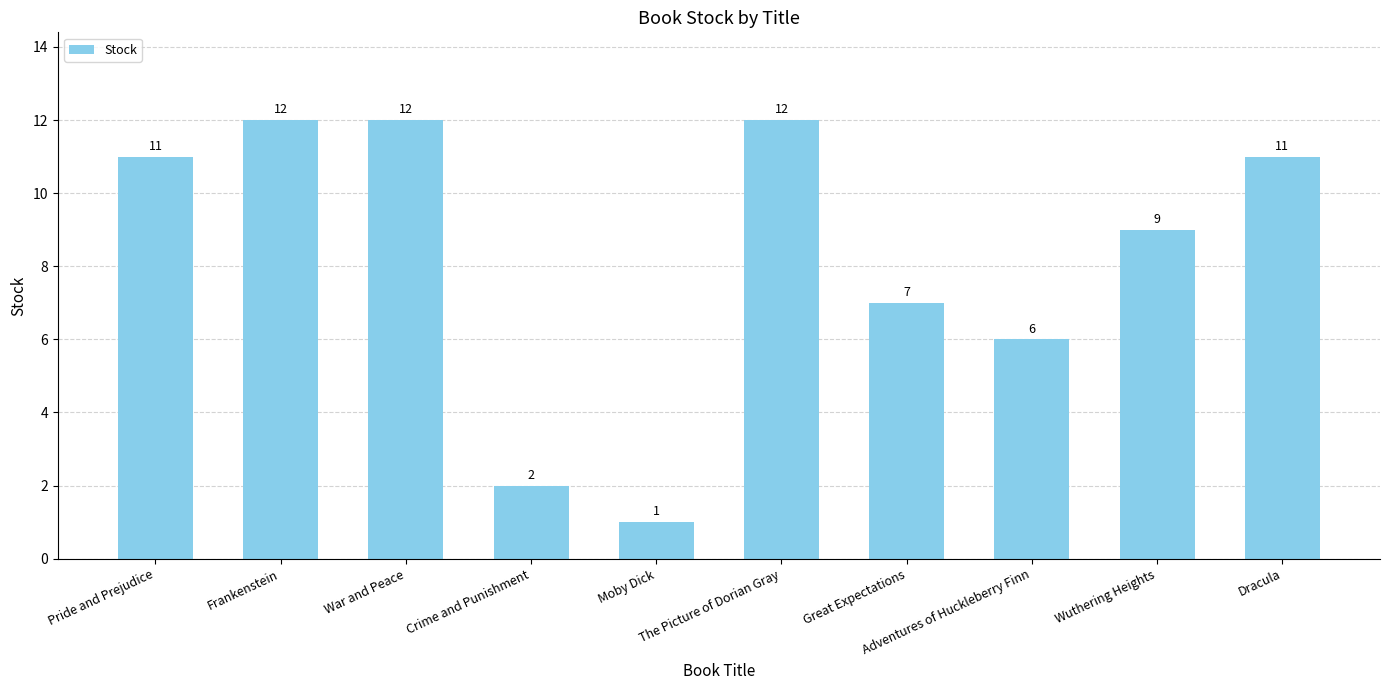

What is the maximum value shown in the chart?

12